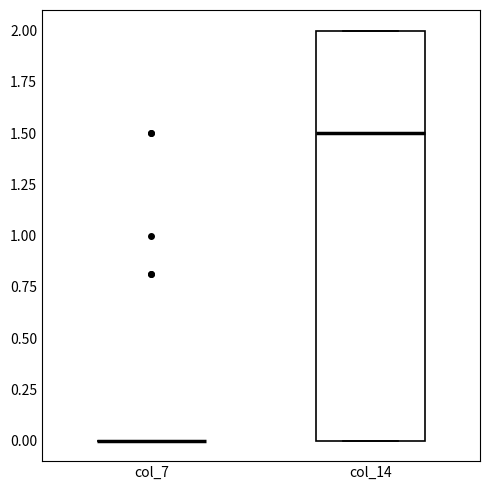

Where does the median line of the box for col_14 sit on the y-axis? The values are not printed on the chart, so give them approximately, as read against the axis.

1.5